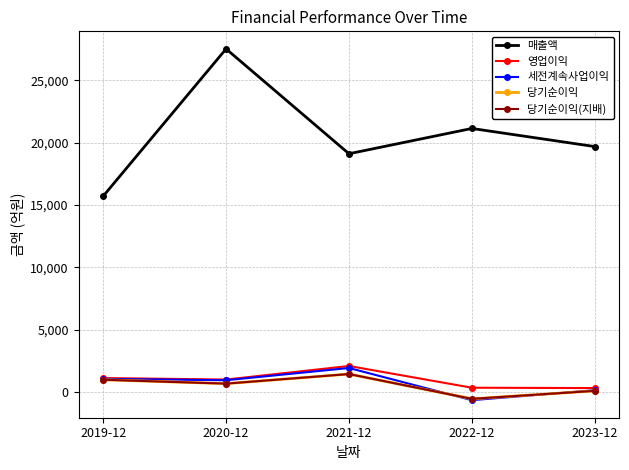

How many lines are shown in the chart?

5